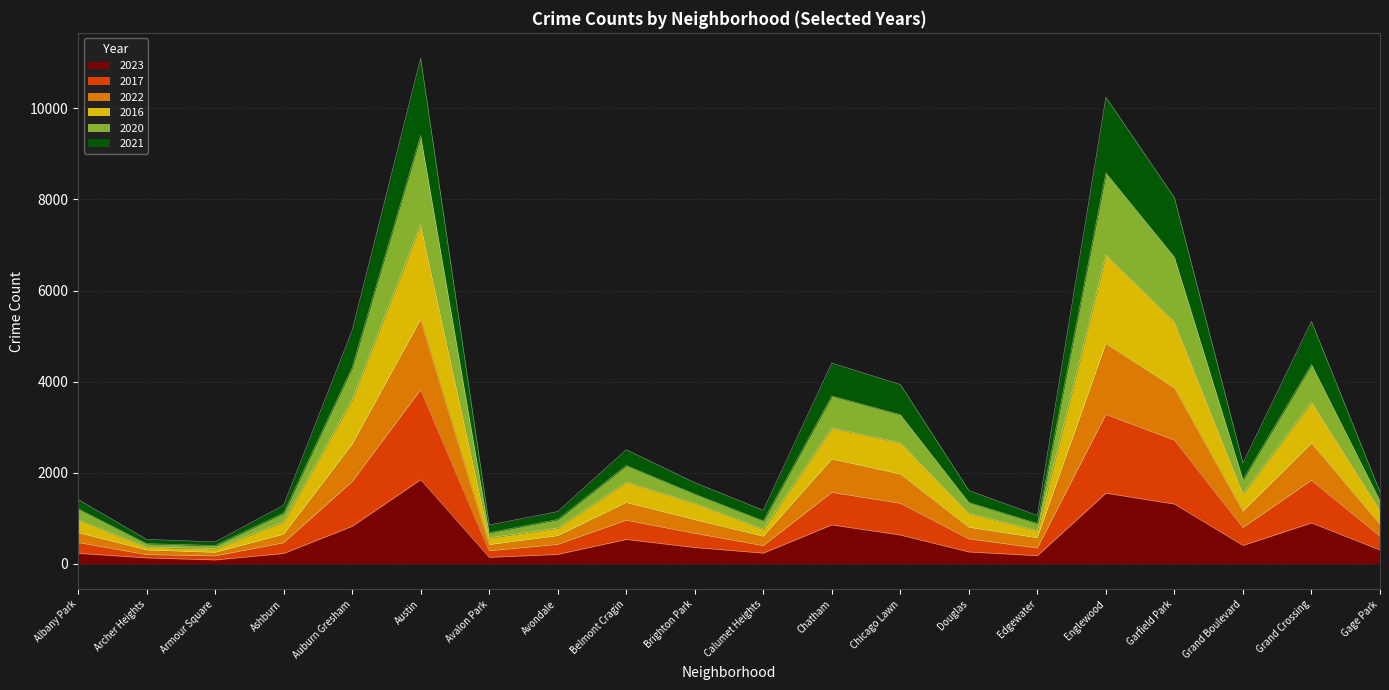

Is it true that 2016 equals 694 at Albany Park?

False